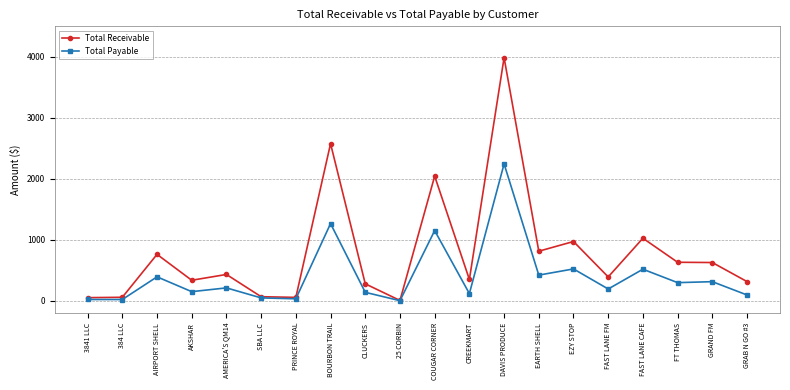

The value of Total Receivable at COUGAR CORNER is 3491.0. True or false?

False